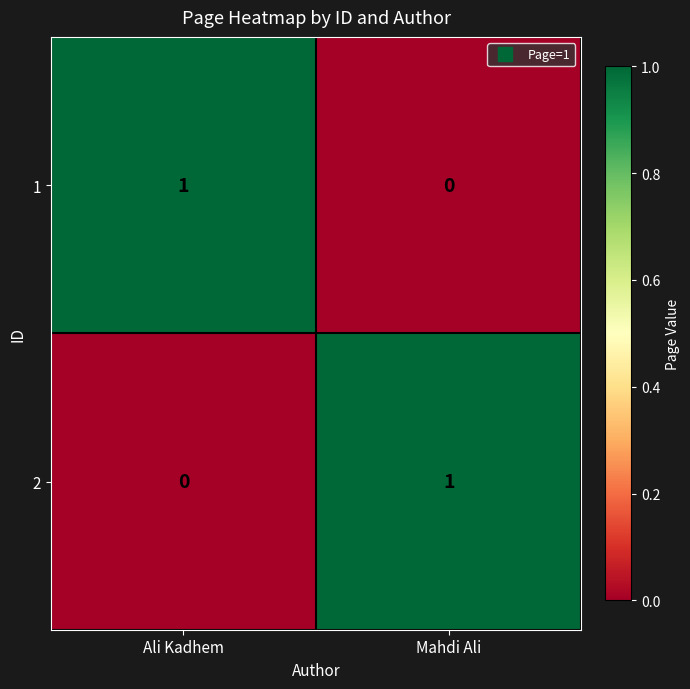

Reading left to right, transcribe all the data shown in this chart.

1: Ali Kadhem=1	Mahdi Ali=0
2: Ali Kadhem=0	Mahdi Ali=1